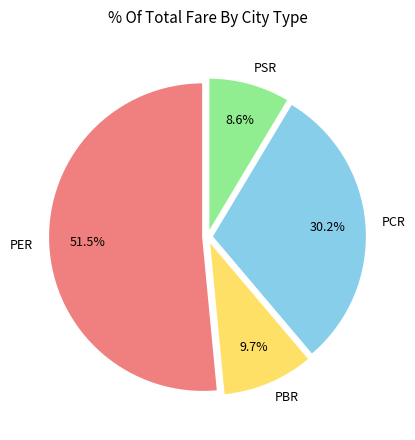

To the nearest percent, what percentage of the pie is PCR?

30%